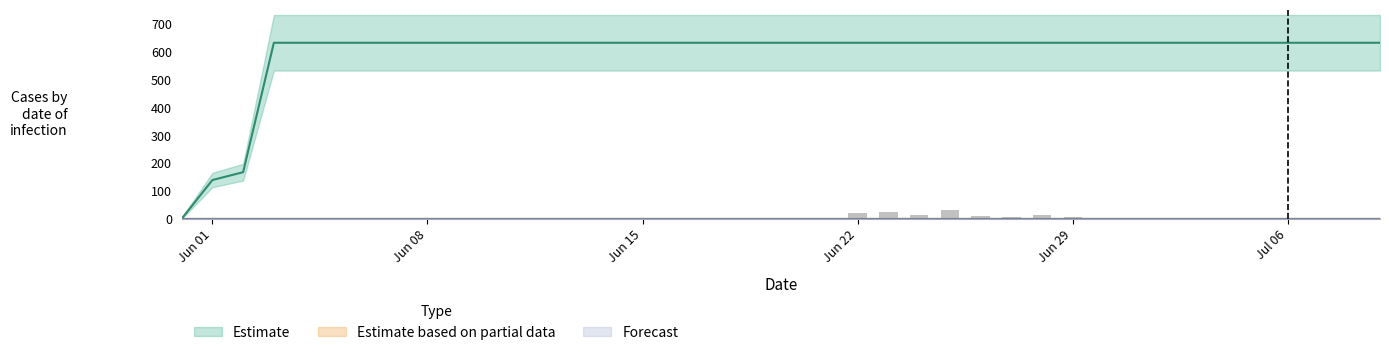

At how many categories does at least one series exceed 325?

37